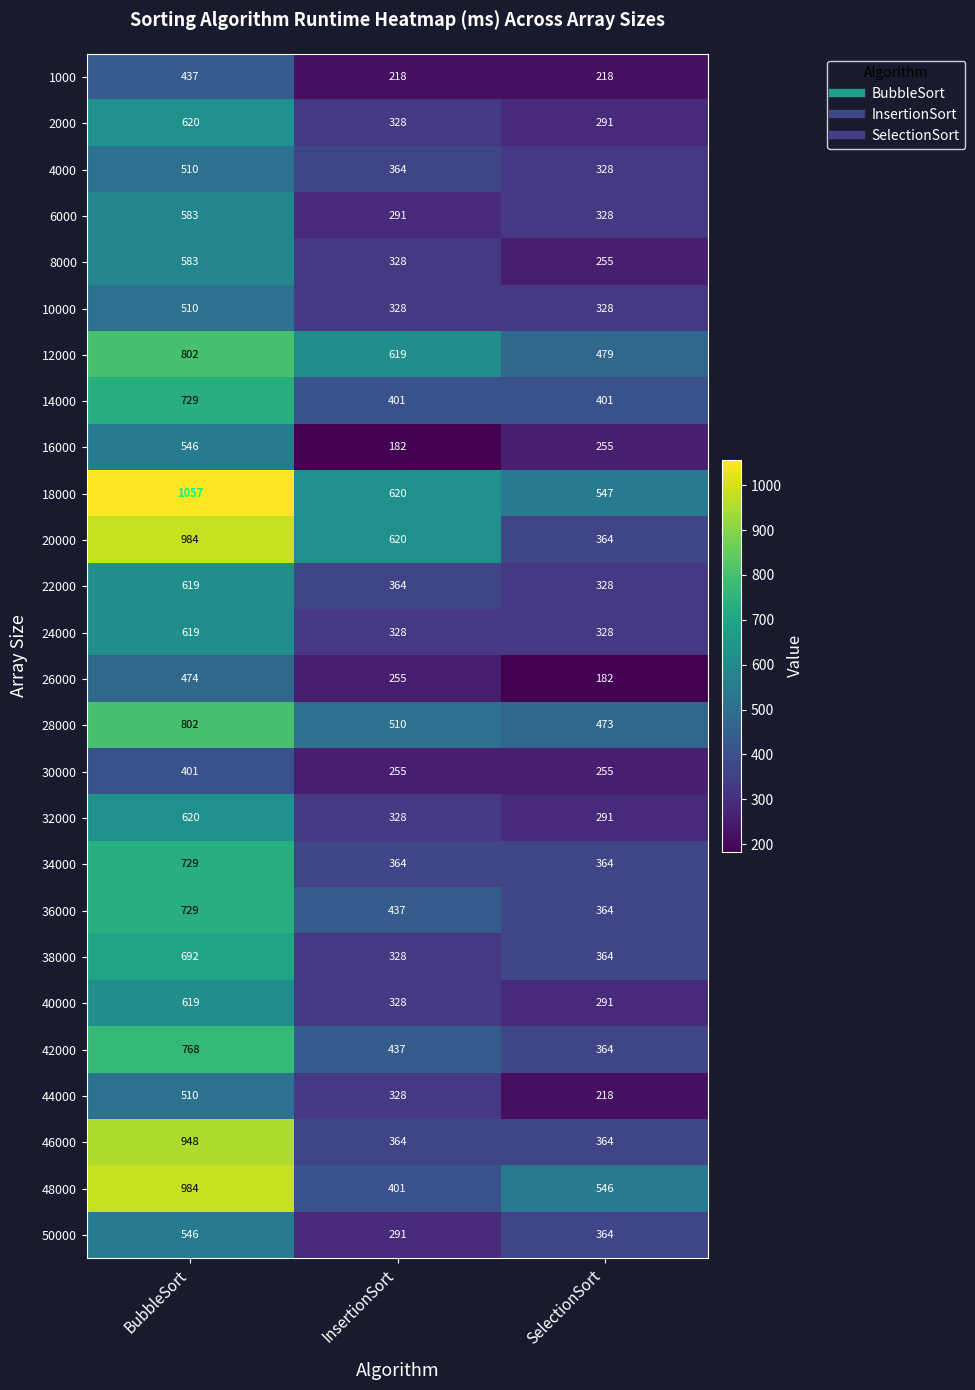

At which label does 42000 reach its minimum?

SelectionSort